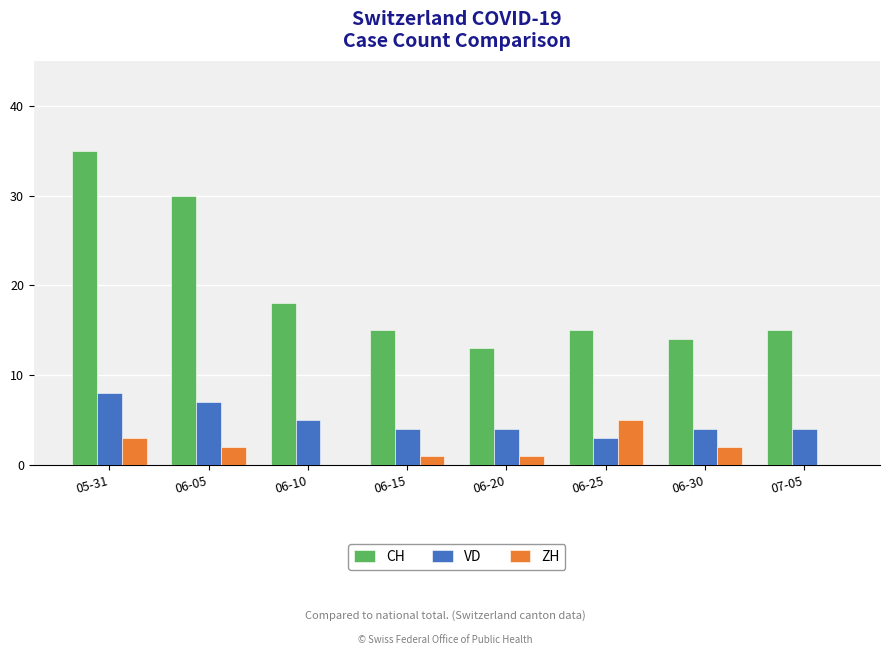

What is the total value across all series at 06-10?

23